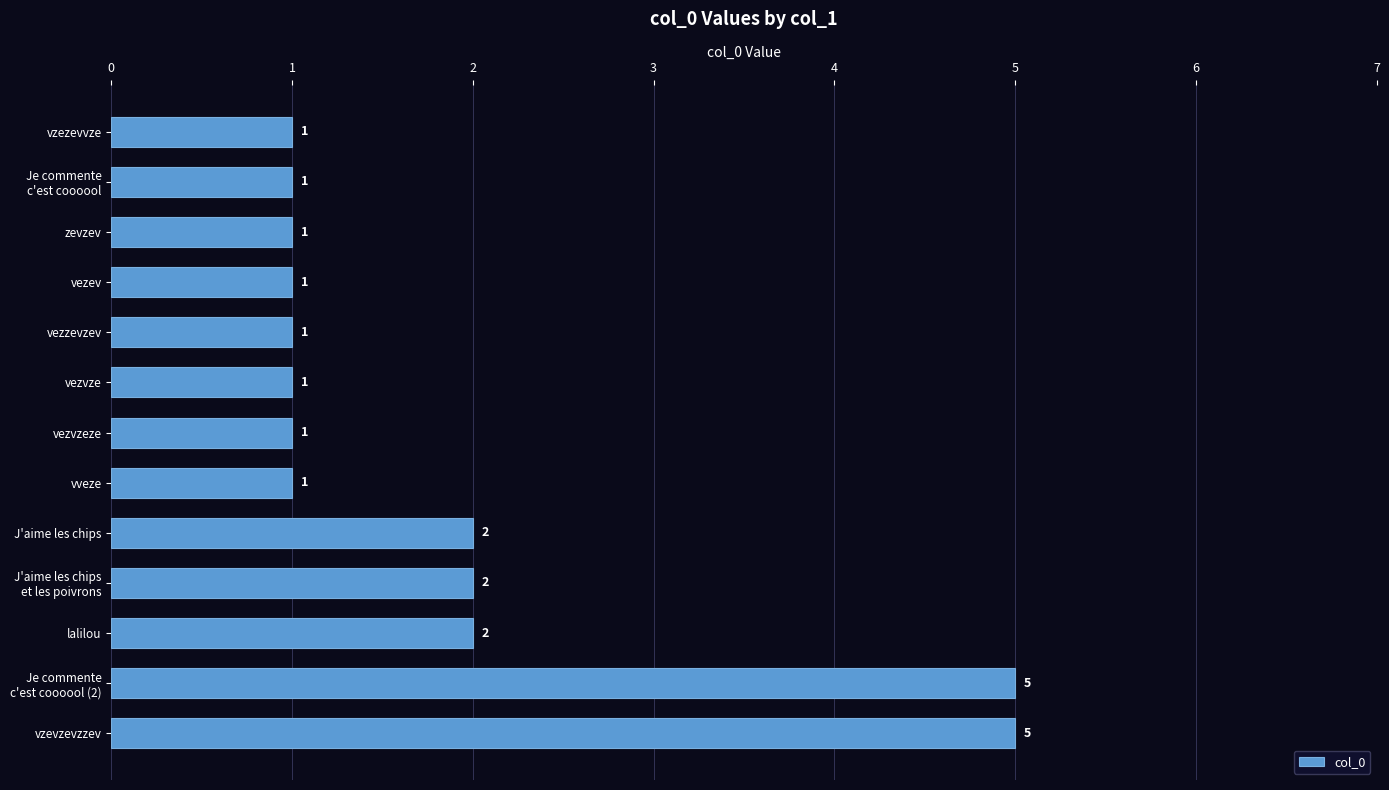

What is the minimum value shown in the chart?

1